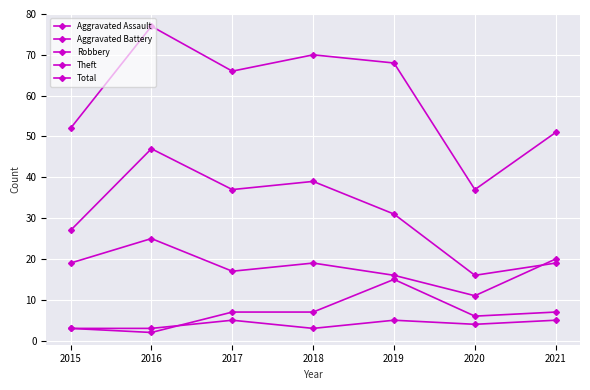

How many series are shown in this chart?

5